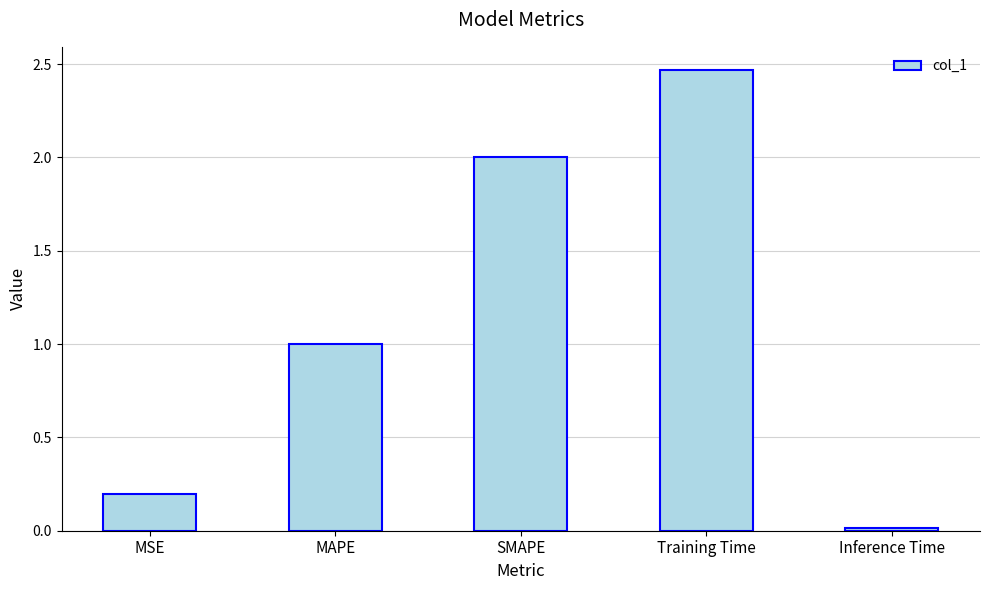

Count the number of categories in the chart.

5